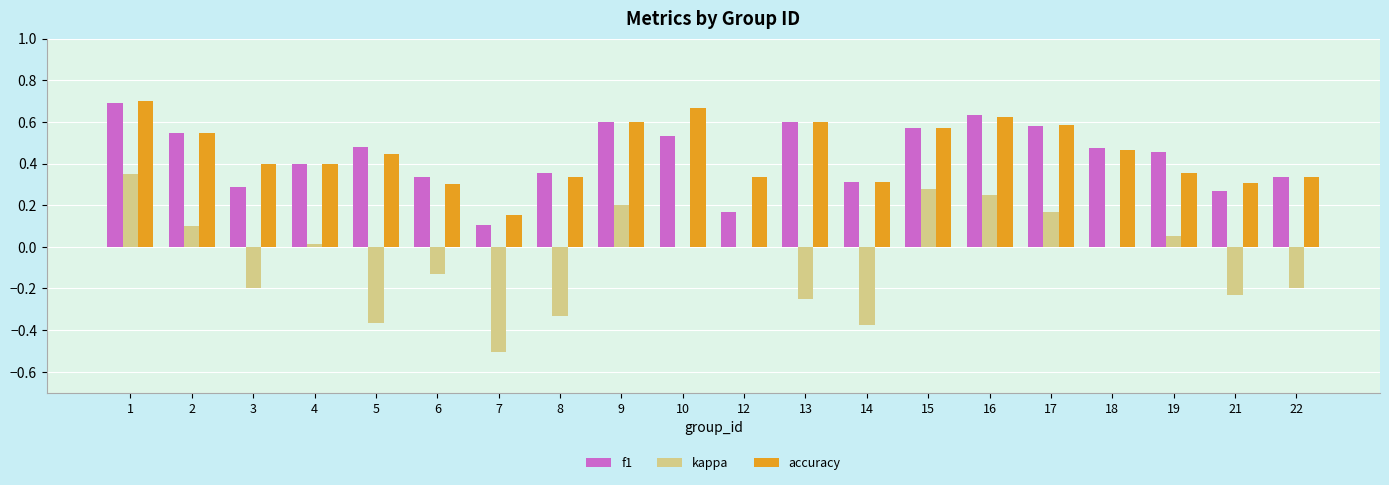

Is the value of f1 at 12 greater than the value of kappa at 10?

Yes